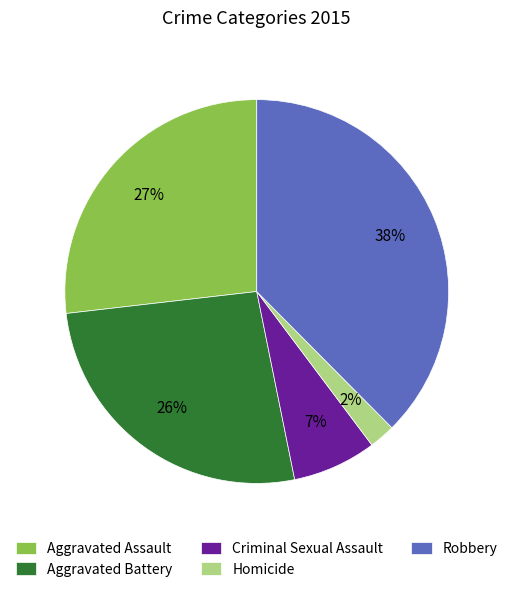

To the nearest percent, what percentage of the pie is Homicide?

2%